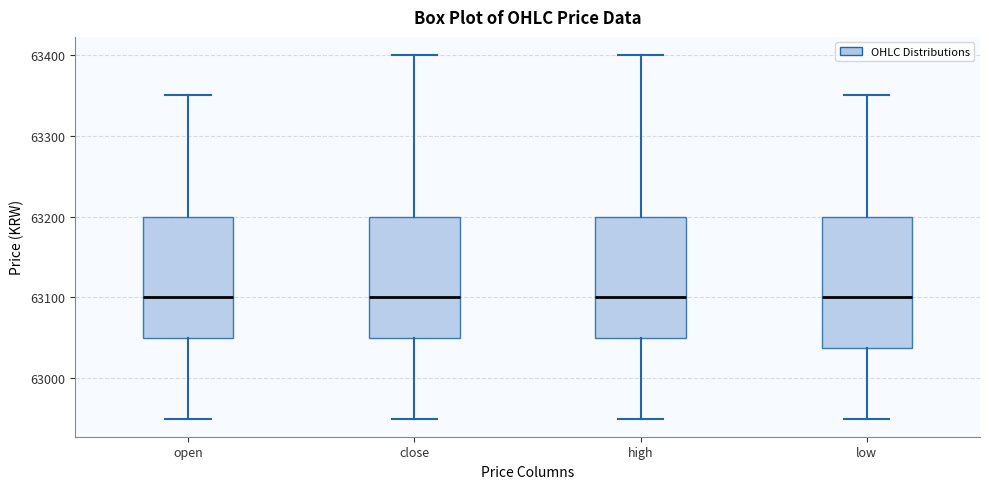

Which box is the tallest, from its lower edge to its upper edge?

low